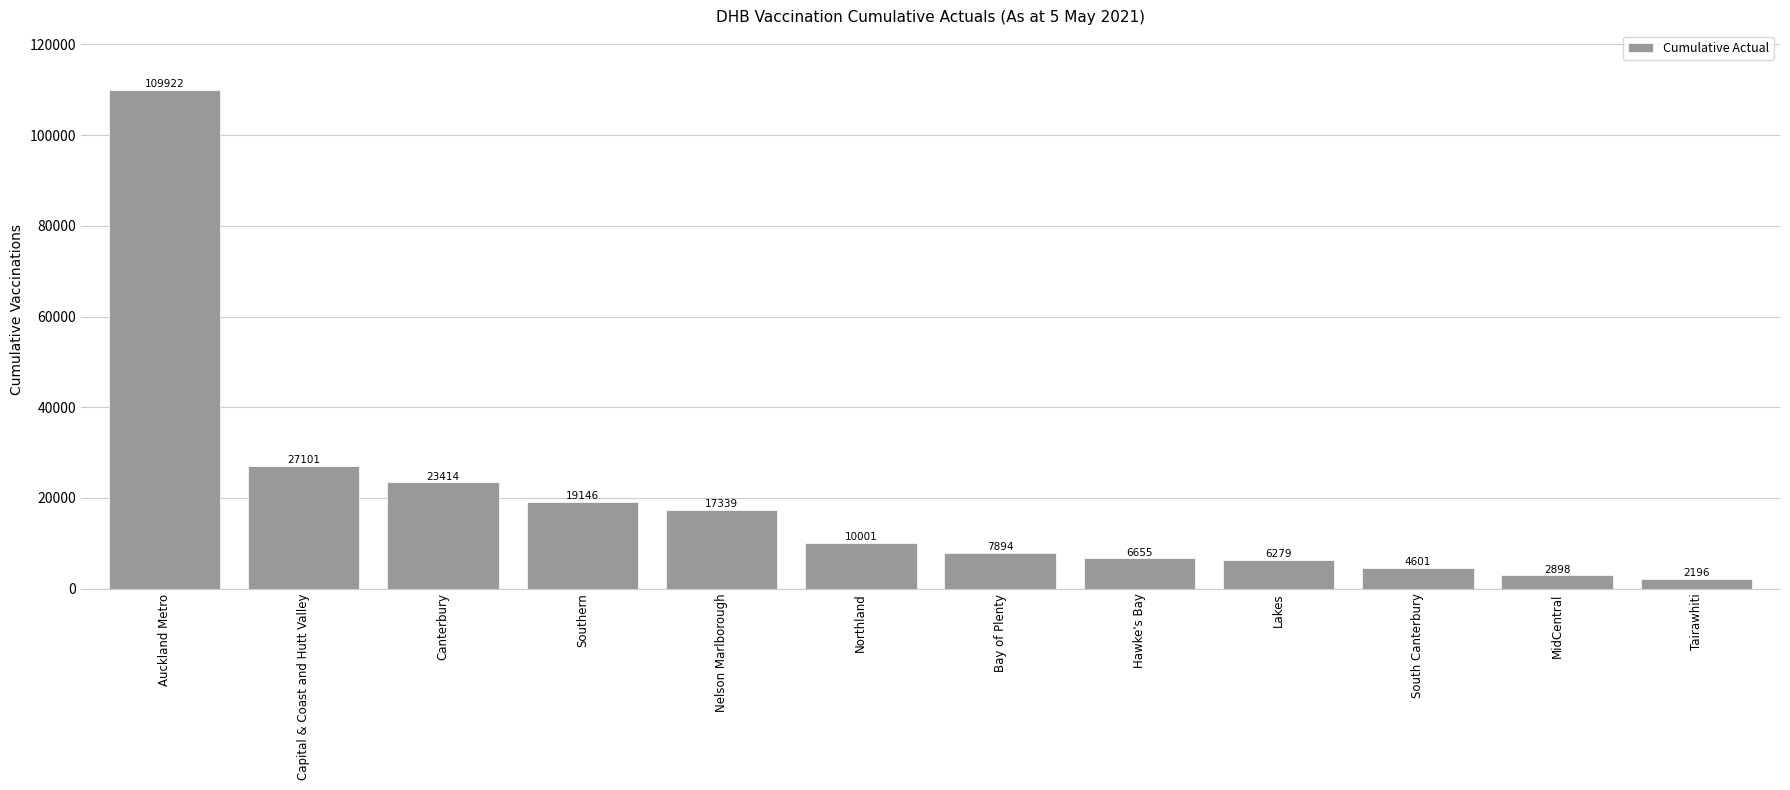

What is the change in value from Southern to Hawke's Bay?

-12491